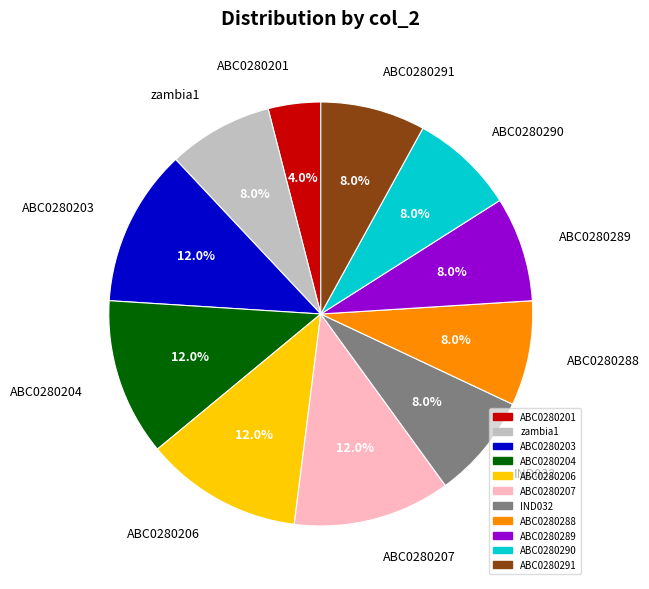

Which slice is the smallest?

ABC0280201